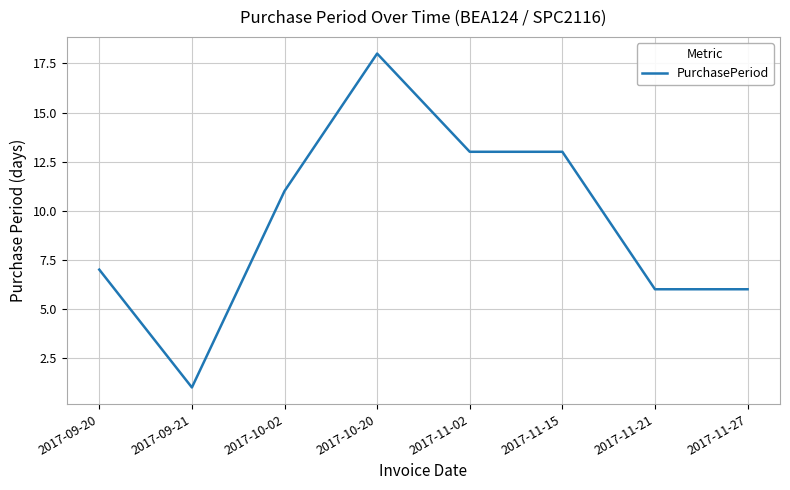

What value does the data have at 2017-11-21, to the nearest 10?

10